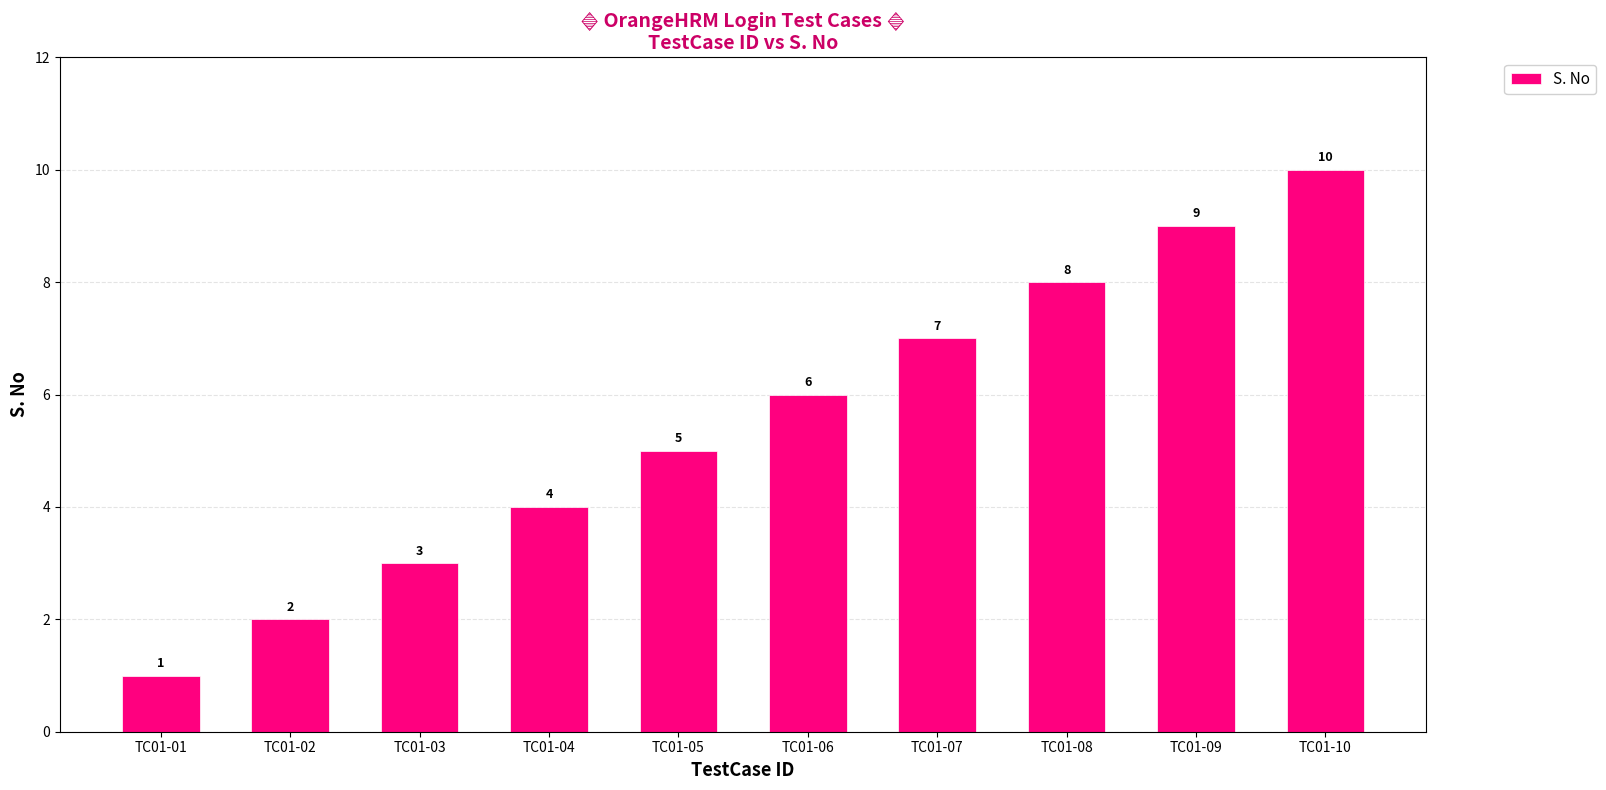

Which has a higher value, TC01-07 or TC01-09?

TC01-09